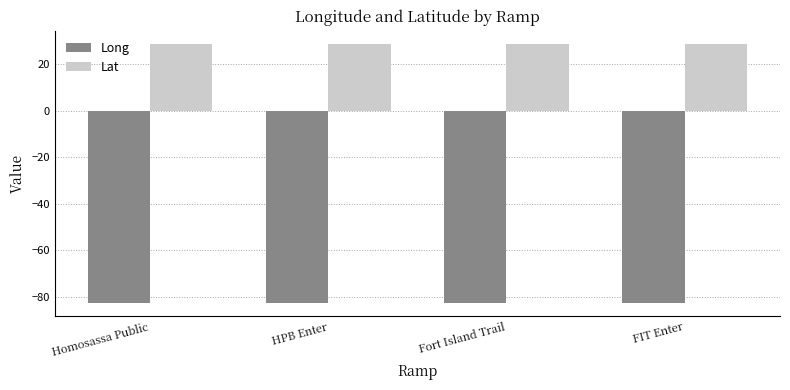

How many categories are shown in the chart?

4